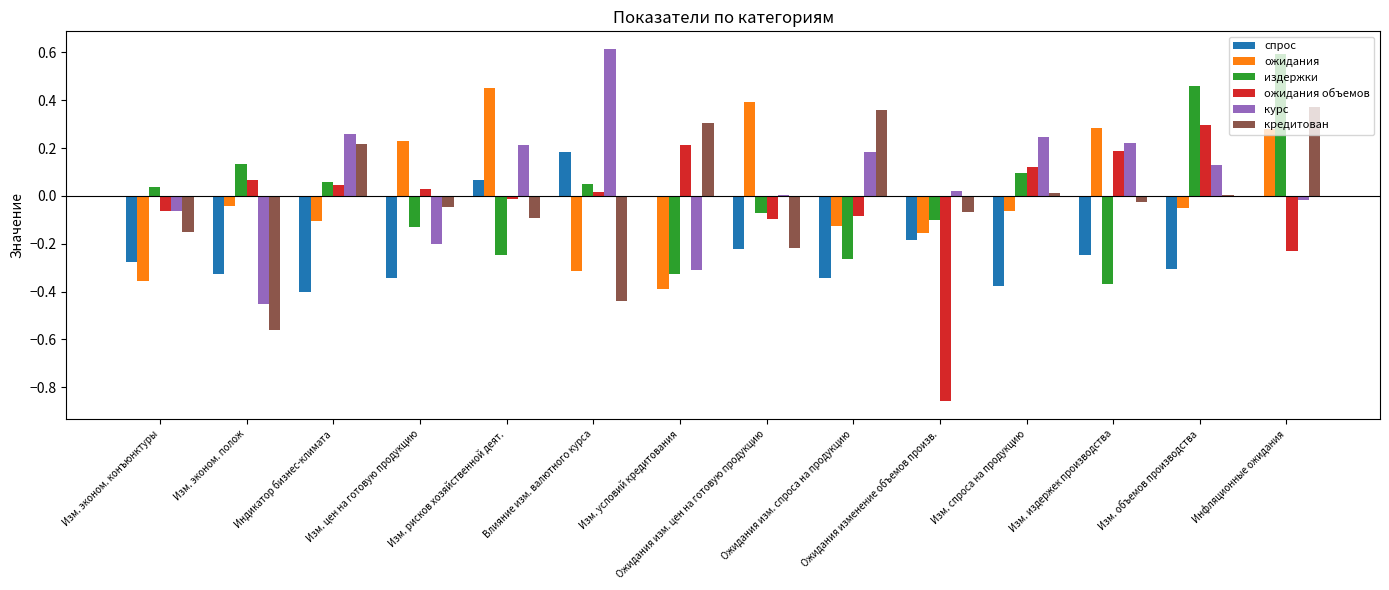

How many categories are shown in the chart?

14